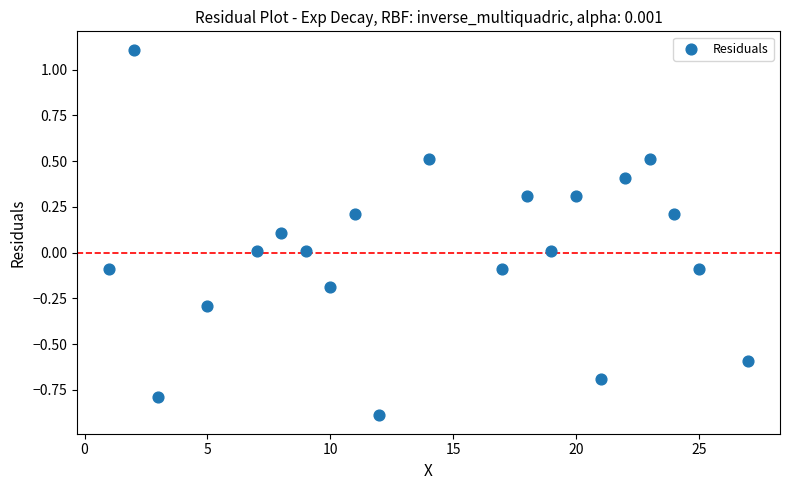

What is the range of X values (max minus min)?

26.0